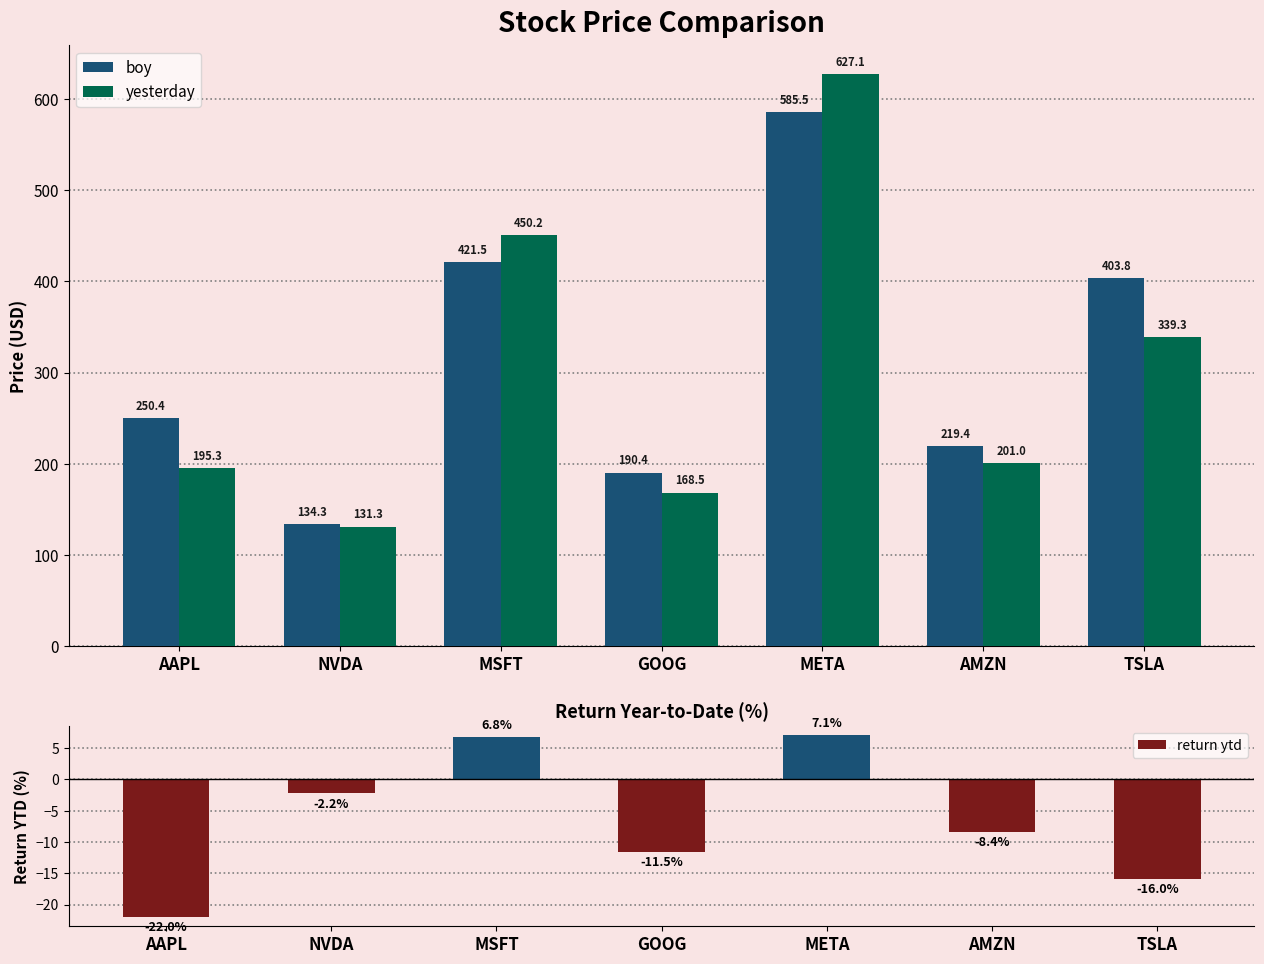

At which label is yesterday closest to 379?

TSLA